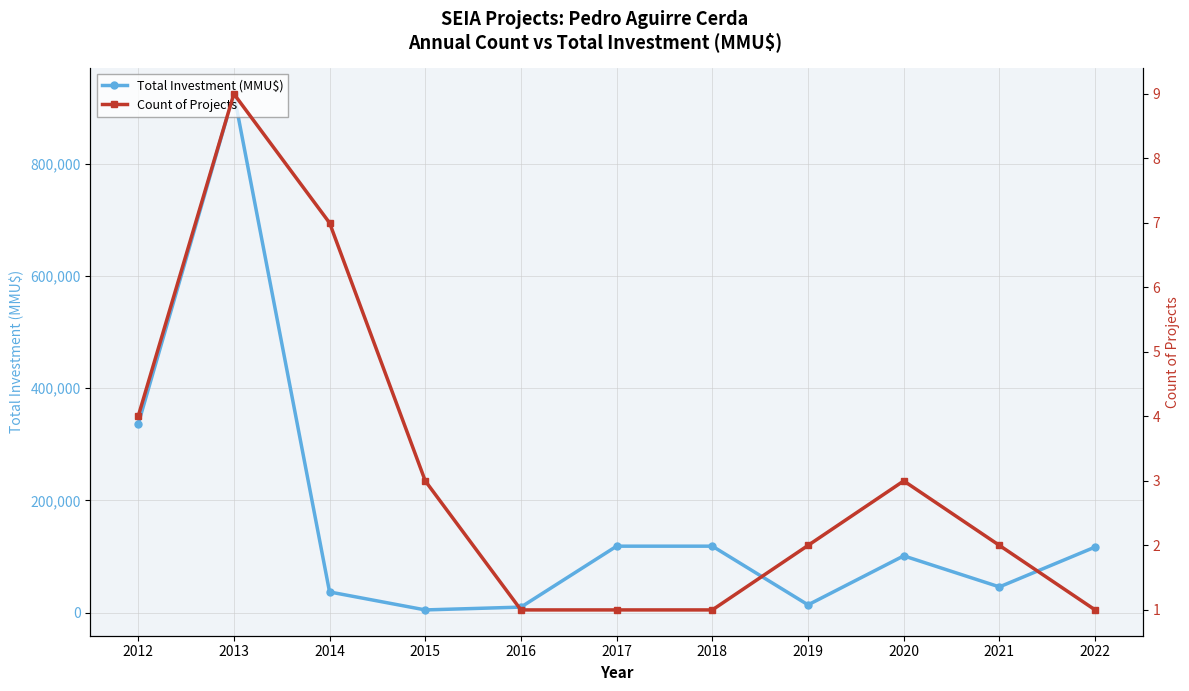

At how many categories does at least one series exceed 376384?

1